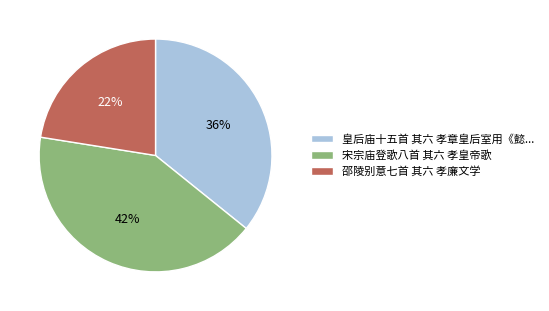

Which category has the biggest portion of the pie?

宋宗庙登歌八首 其六 孝皇帝歌